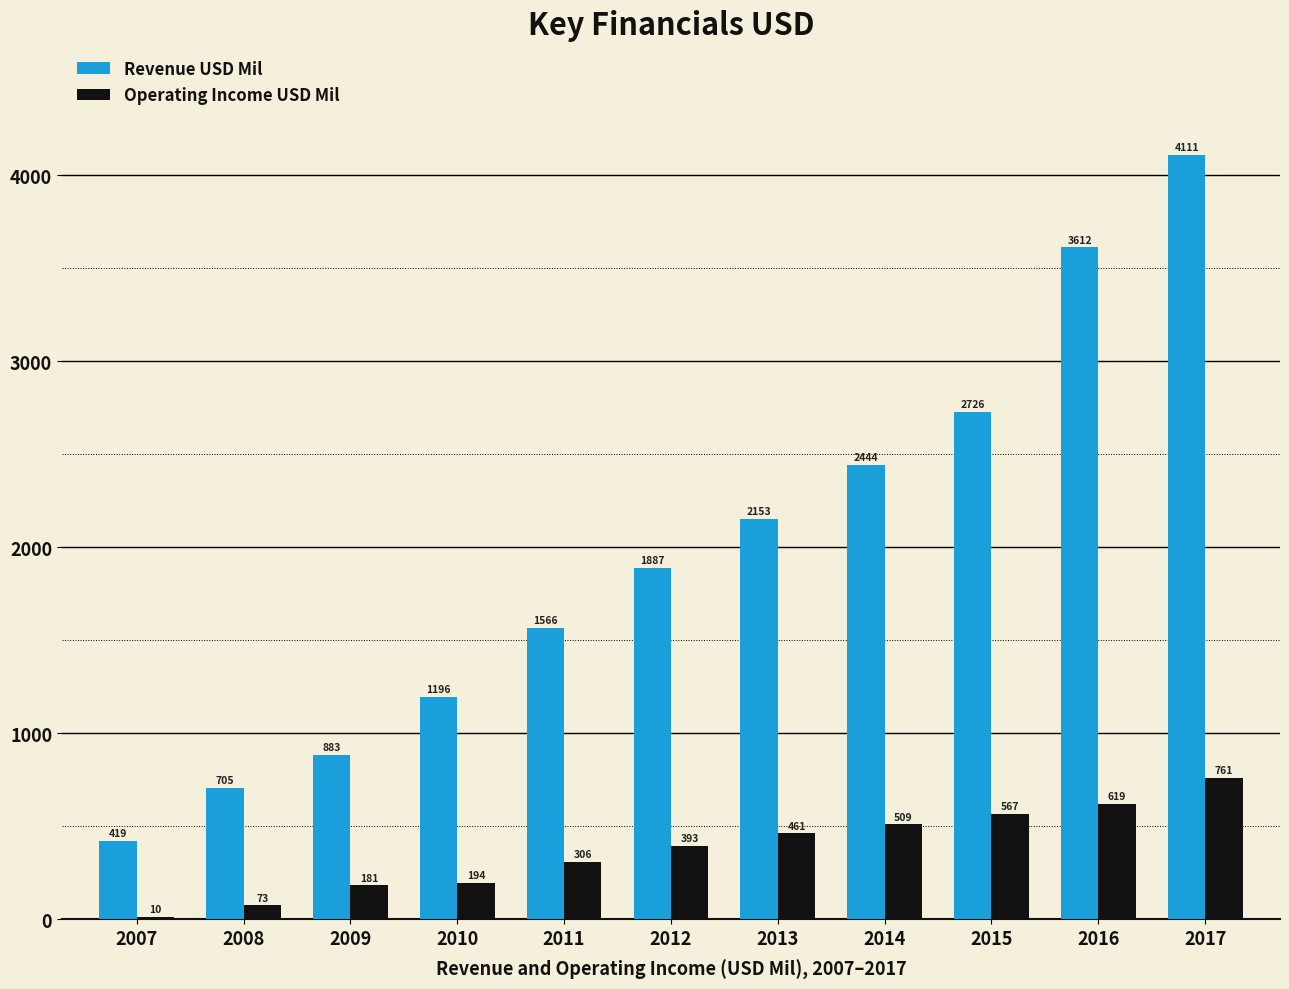

How many series are shown in this chart?

2